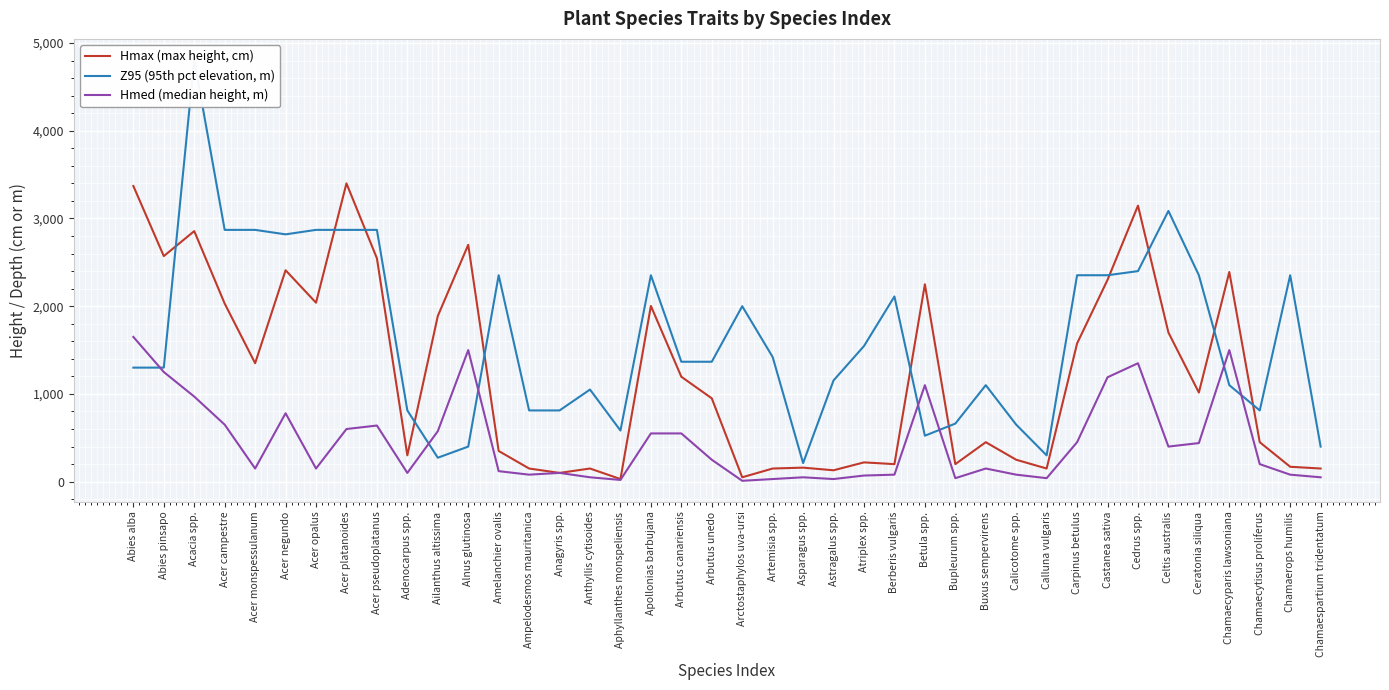

Reading left to right, list all the values displayed in this chart.

Hmax (max height, cm): 3370	2571	2856	2030	1350	2410	2040	3400	2546	300	1888	2700	350	150	100	150	30	2003	1196	950	50	150	160	130	220	200	2250	200	450	250	150	1576	2300	3146	1700	1016	2390	450	170	150
Z95 (95th pct elevation, m): 1300	1300	4807	2870	2870	2819	2870	2870	2870	812	273	400	2353	812	812	1050	583	2353	1367	1367	2000	1421	212	1154	1546	2111	524	662	1100	650	300	2353	2353	2400	3086	2353	1100	812	2353	400
Hmed (median height, m): 1650	1250	970	650	150	780	150	600	640	100	575	1500	120	80	100	50	20	550	550	250	10	30	50	30	70	80	1100	40	150	80	40	450	1190	1350	400	440	1500	200	80	50